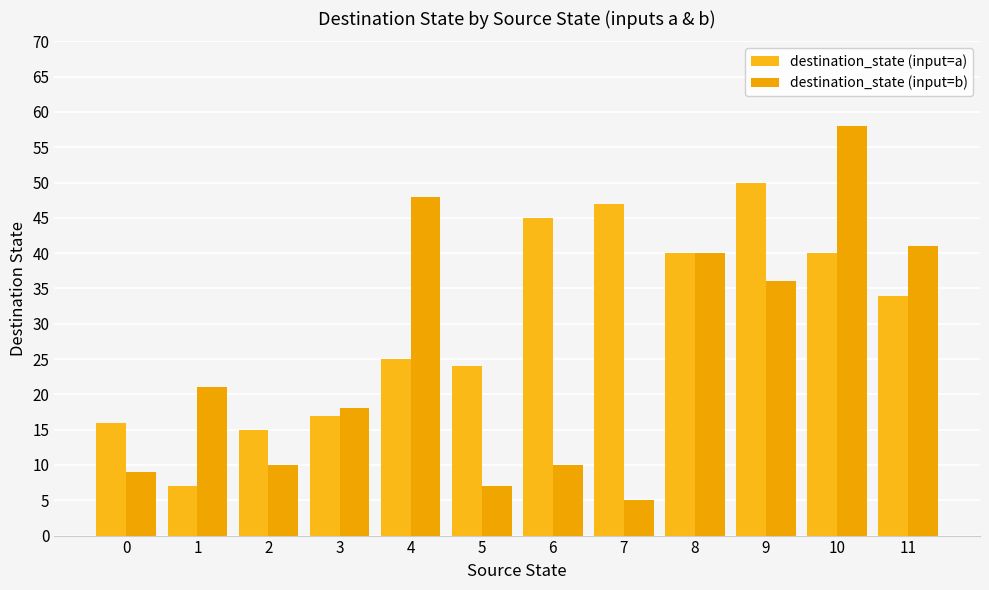

Which series has the largest total across all categories?

destination_state (input=a)